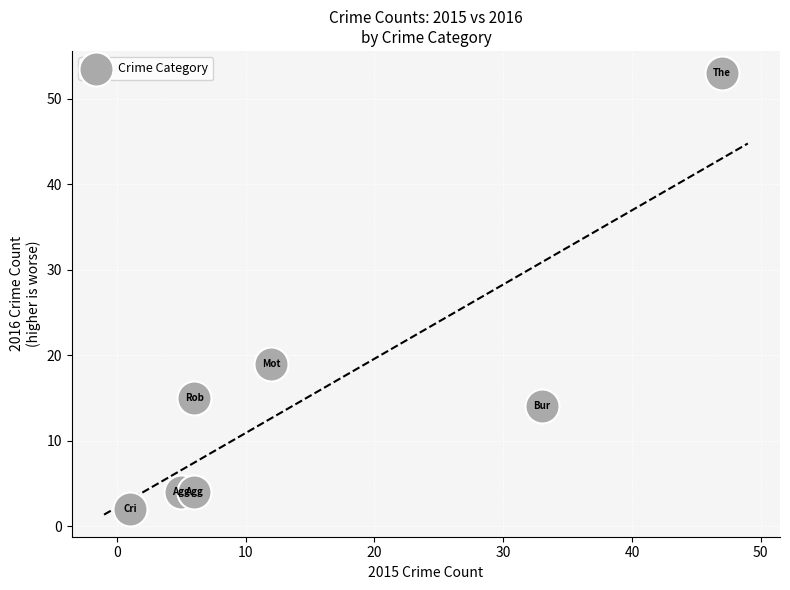

What is the average Y value?

16